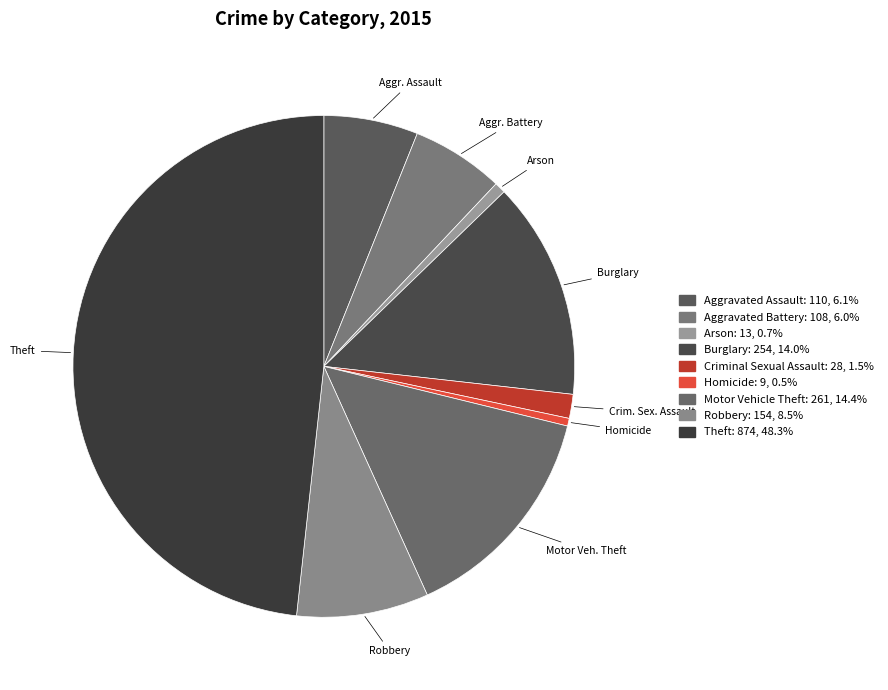

What is the ratio of the value at Aggr. Assault to the value at Arson?

8.5